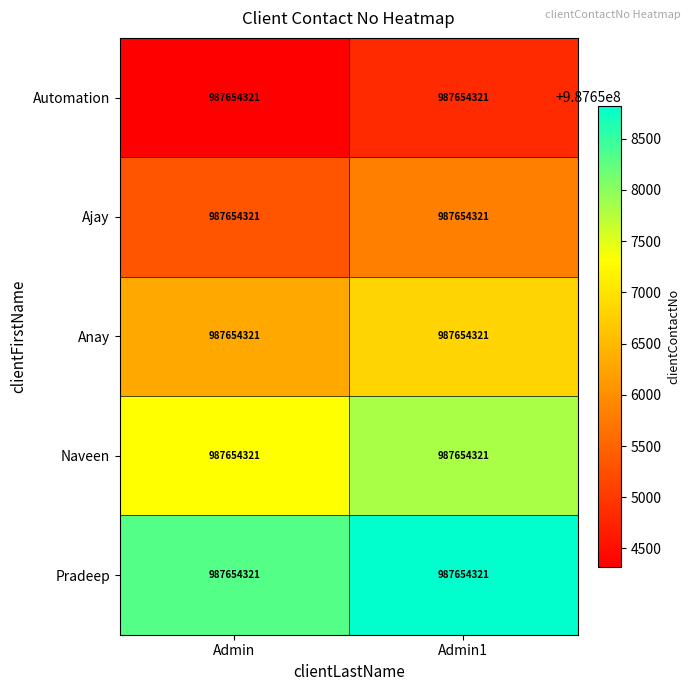

Which series has the largest total across all categories?

Pradeep